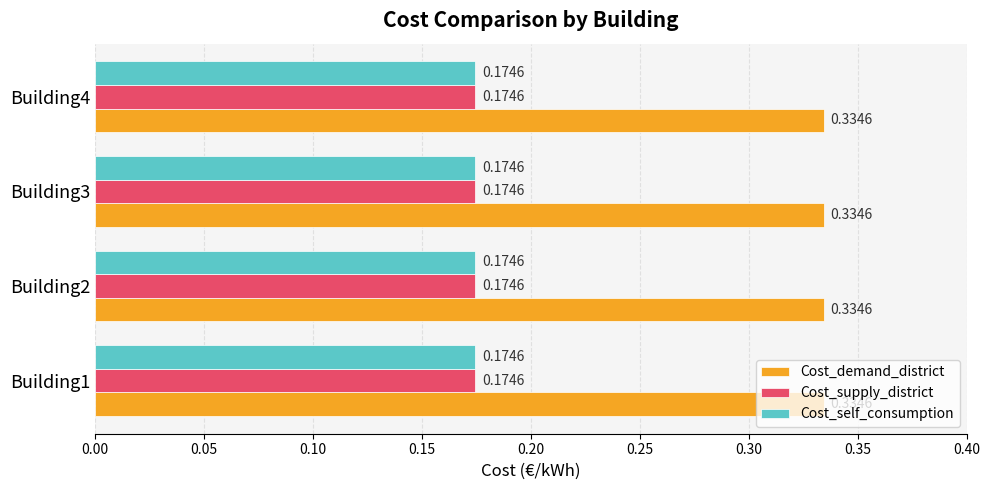

What is the sum of all Cost_demand_district values?

1.3